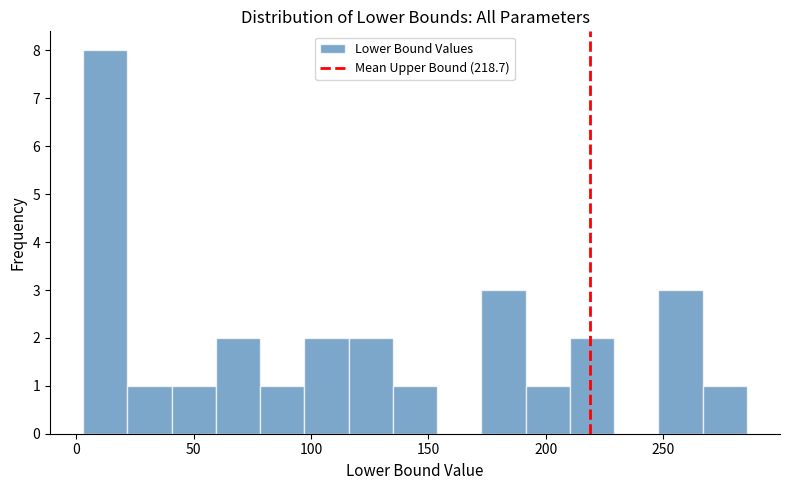

Read against the x-axis, roughly where is the centre of the tallest bar?

10